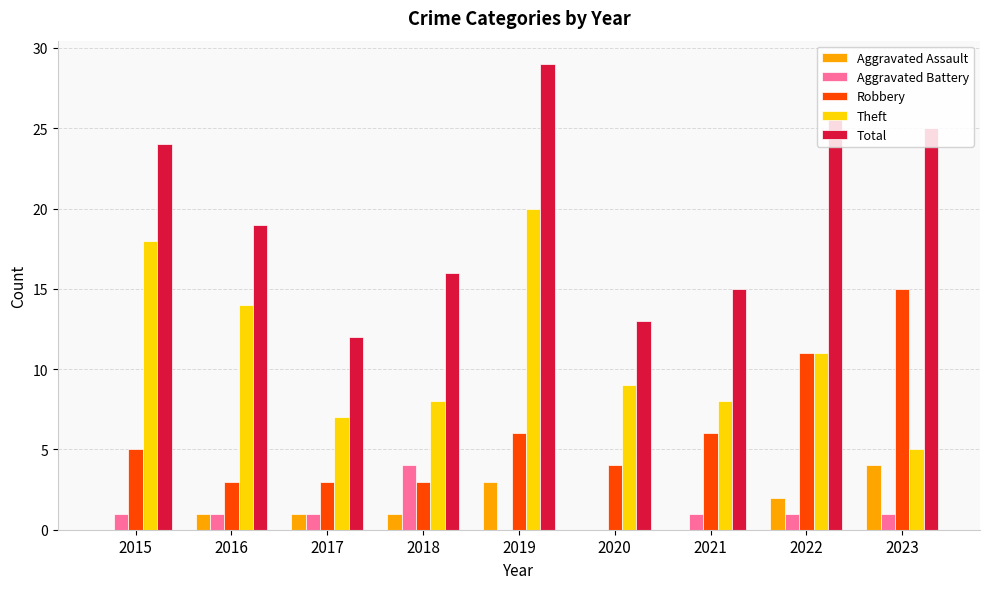

Between 2018 and 2022, which series saw the biggest shift?

Total